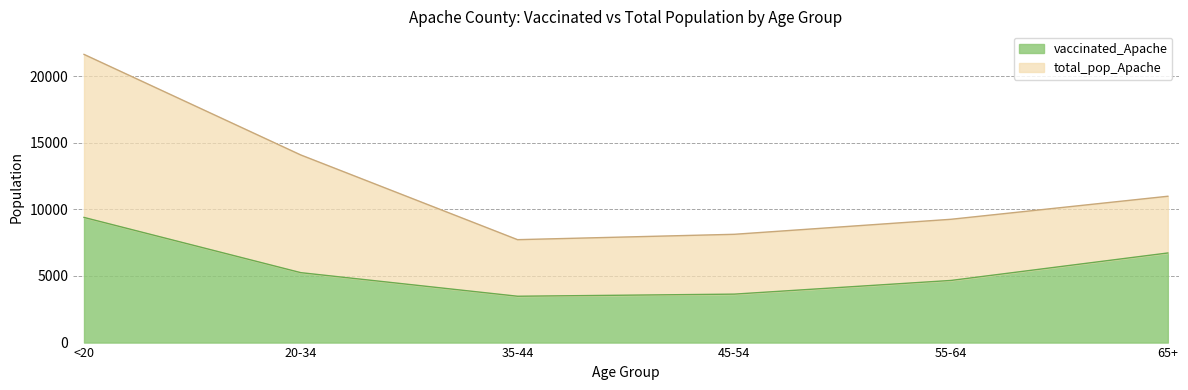

At which label does total_pop_Apache first exceed 10984?

<20